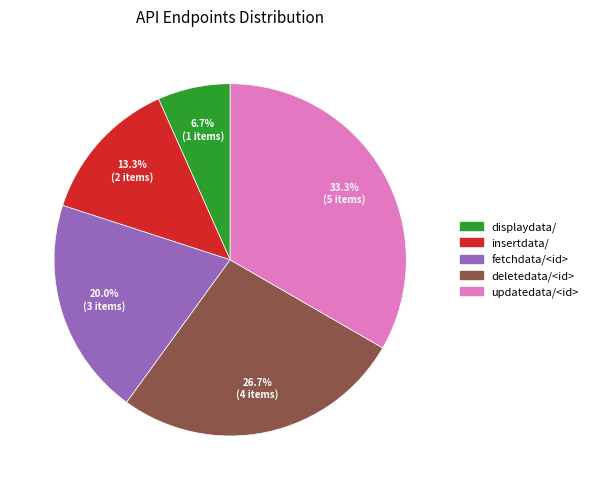

How many slices are in this pie chart?

5